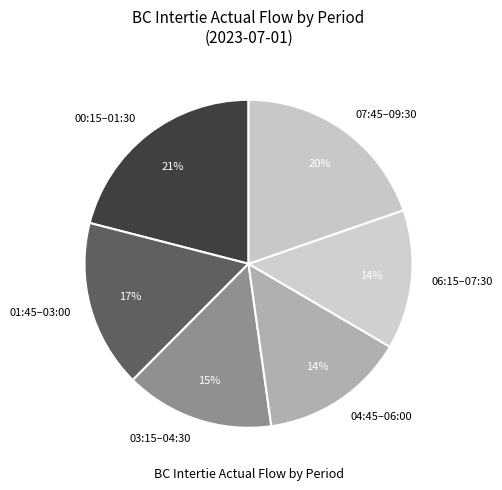

Does 04:45–06:00 account for over 50% of the chart?

No